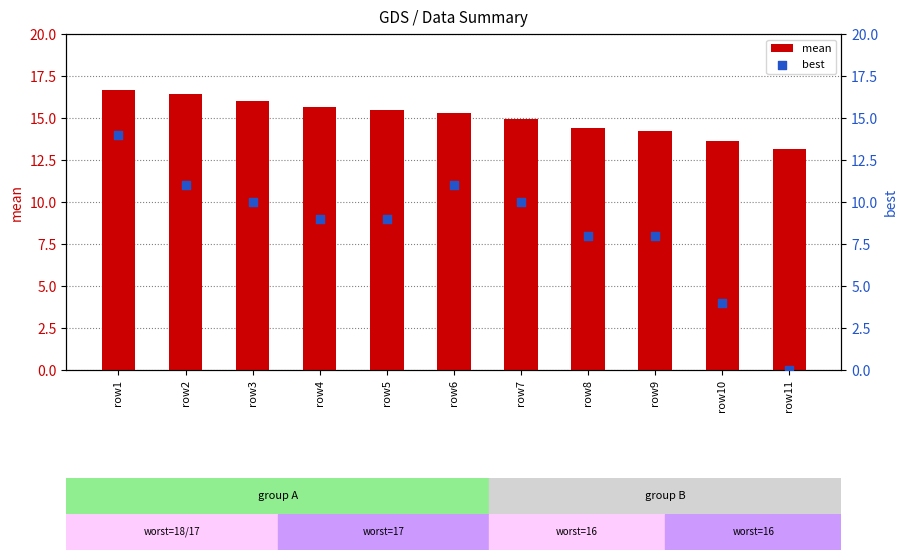

Which series has the largest total across all categories?

mean